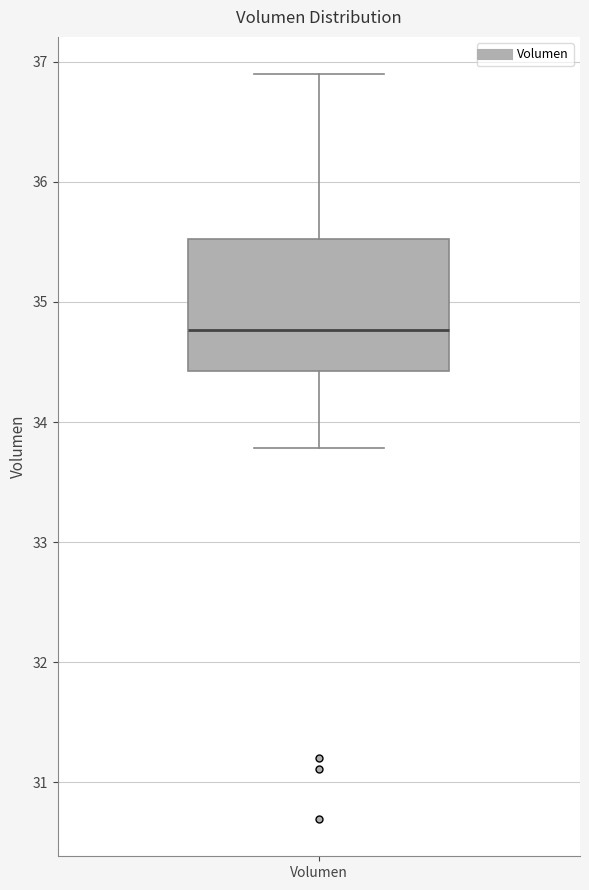

Read this box plot against the y-axis: the position of the median line, the range covered by the box, and the ends of both whiskers. The values are not printed on the chart, so give them approximately, as read against the axis.

median 34.8, box 34.4 to 35.5, whiskers 33.8 to 36.9